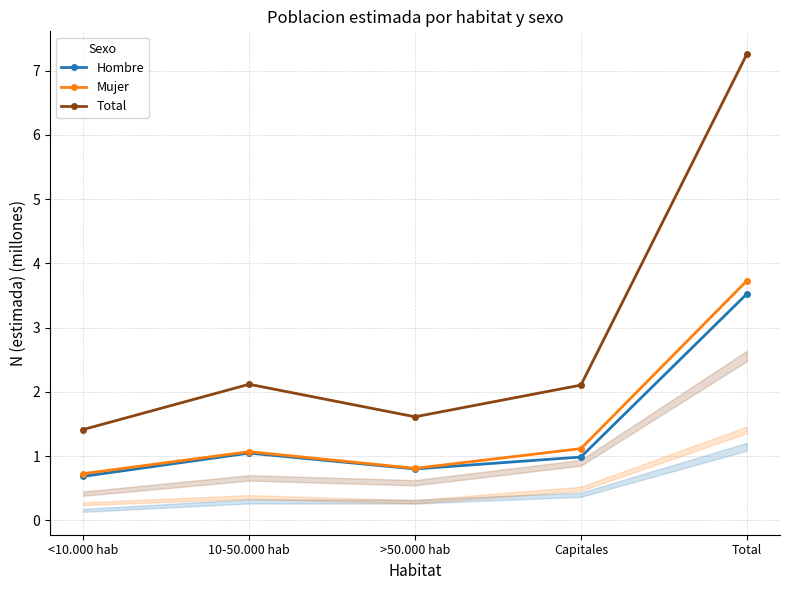

The Mujer series shows 1.2 at <10.000 hab. True or false?

False